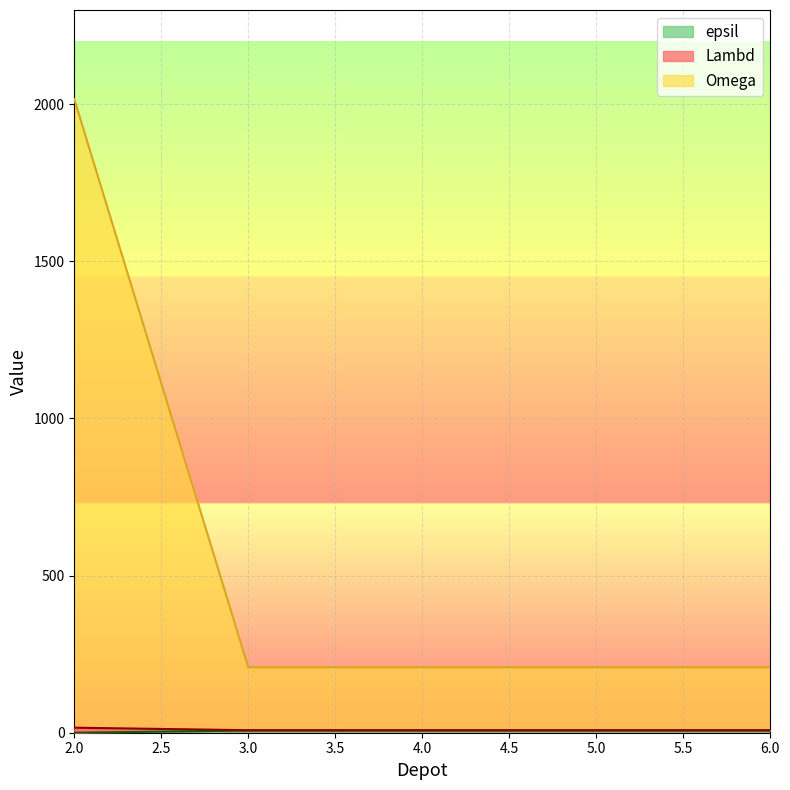

The value of Lambd at 6 is 312. True or false?

False